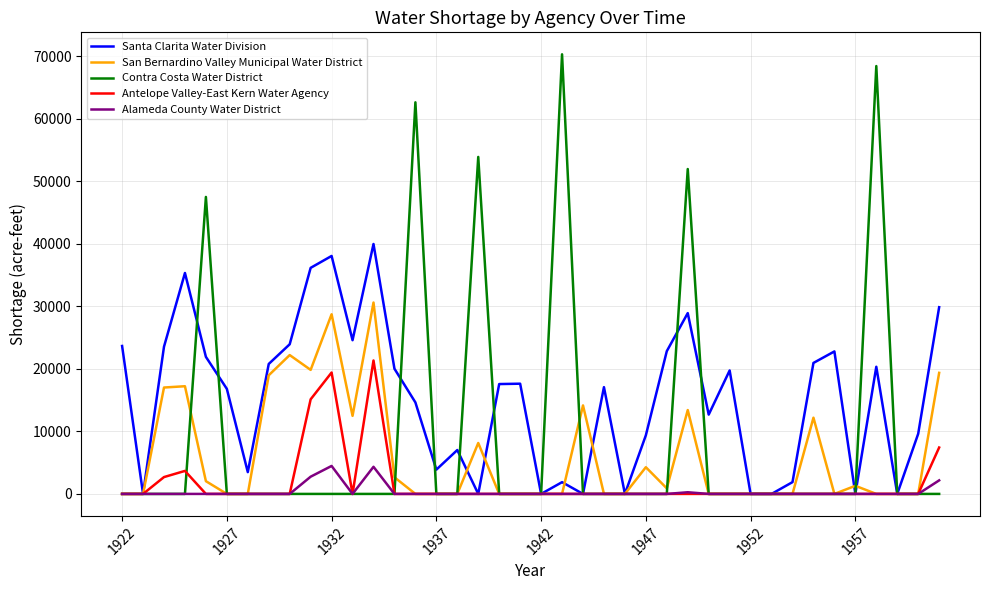

What is the maximum value shown in the chart?

70322.3